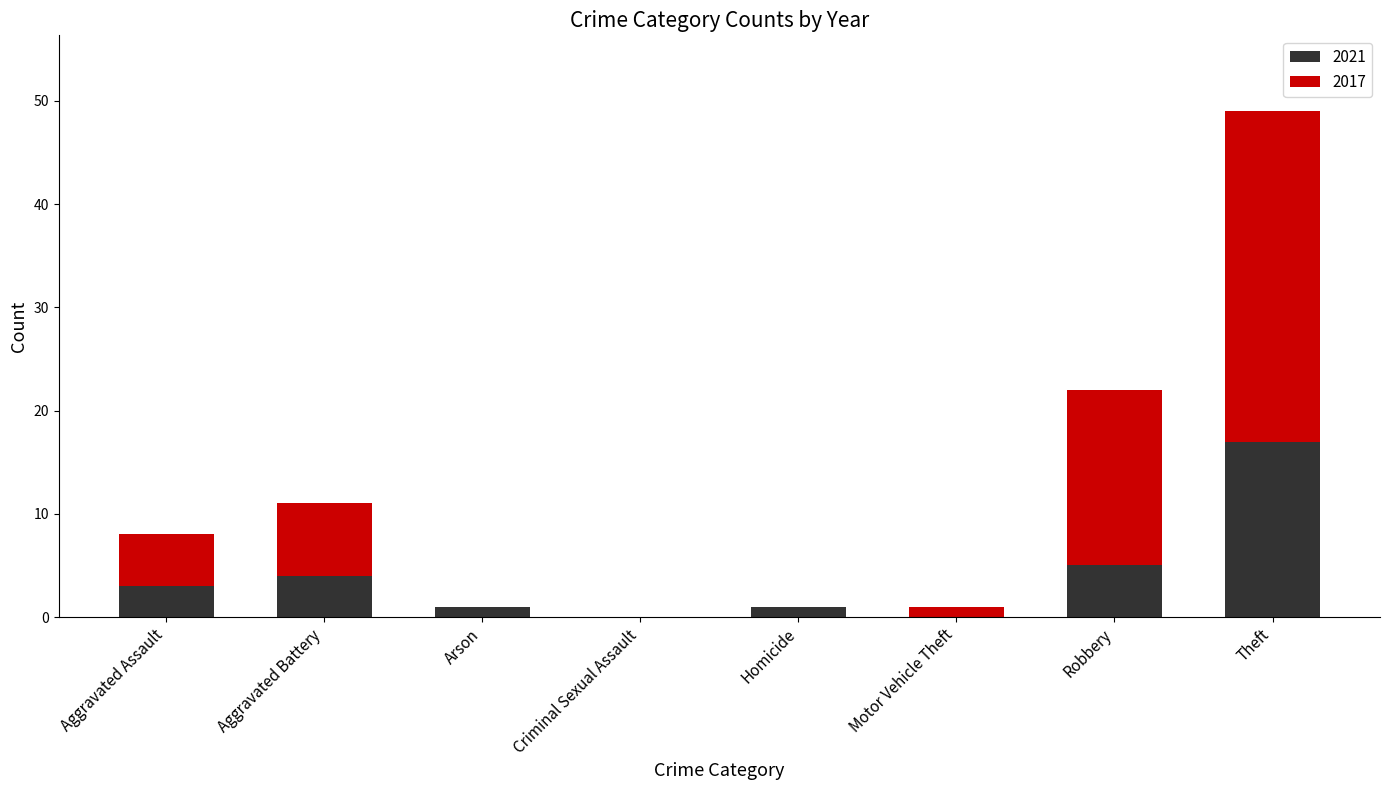

What is the sum of the 2021 values at Theft and Robbery?

22